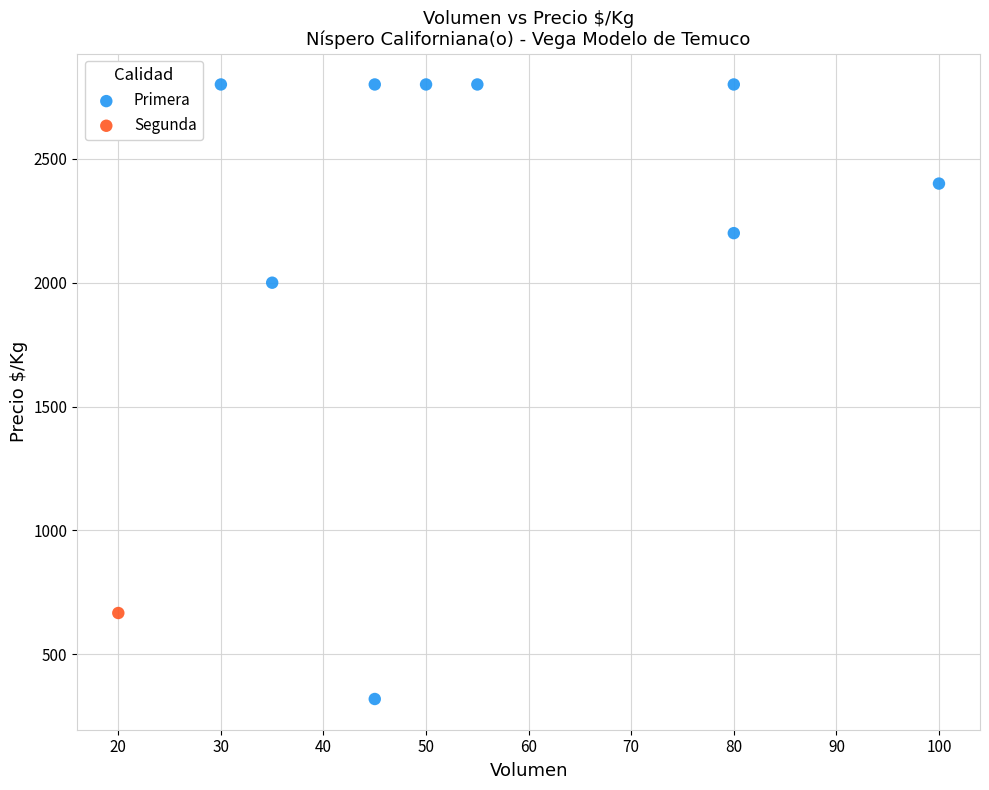

What are all the series names shown in the legend?

Primera, Segunda